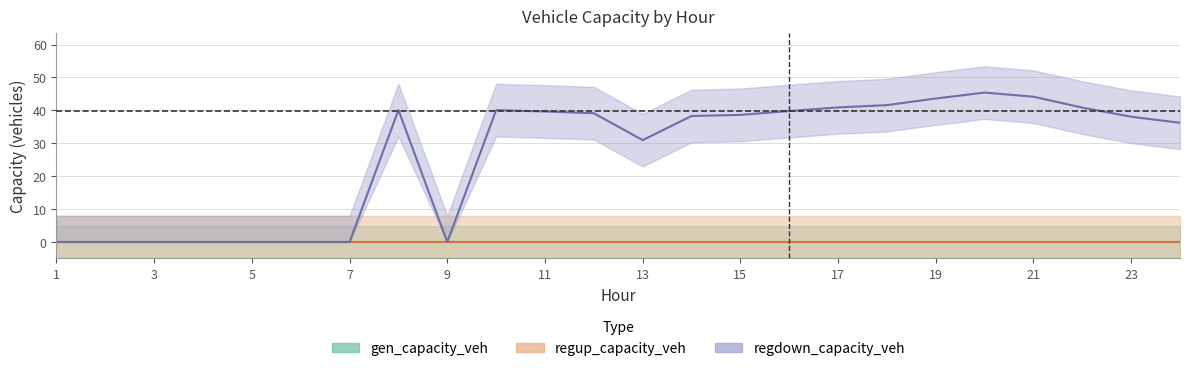

List the series in order of their peak value, highest first.

regdown_capacity_veh, gen_capacity_veh, regup_capacity_veh